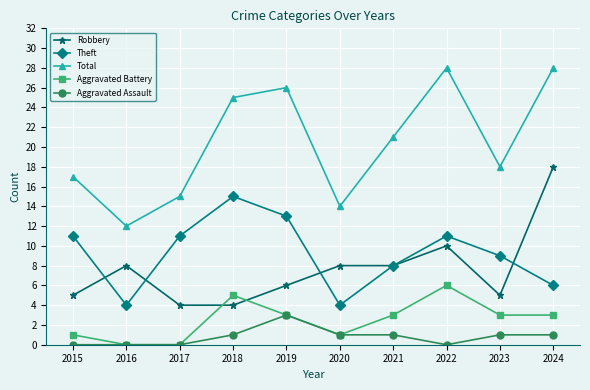

List the series in order of their peak value, lowest first.

Aggravated Assault, Aggravated Battery, Theft, Robbery, Total